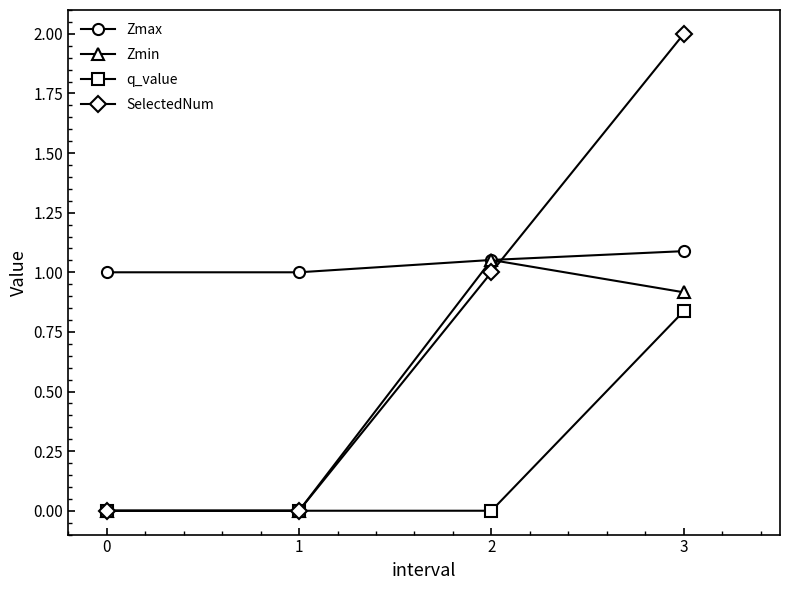

What is the spread (max minus min) of values at 0?

1.0